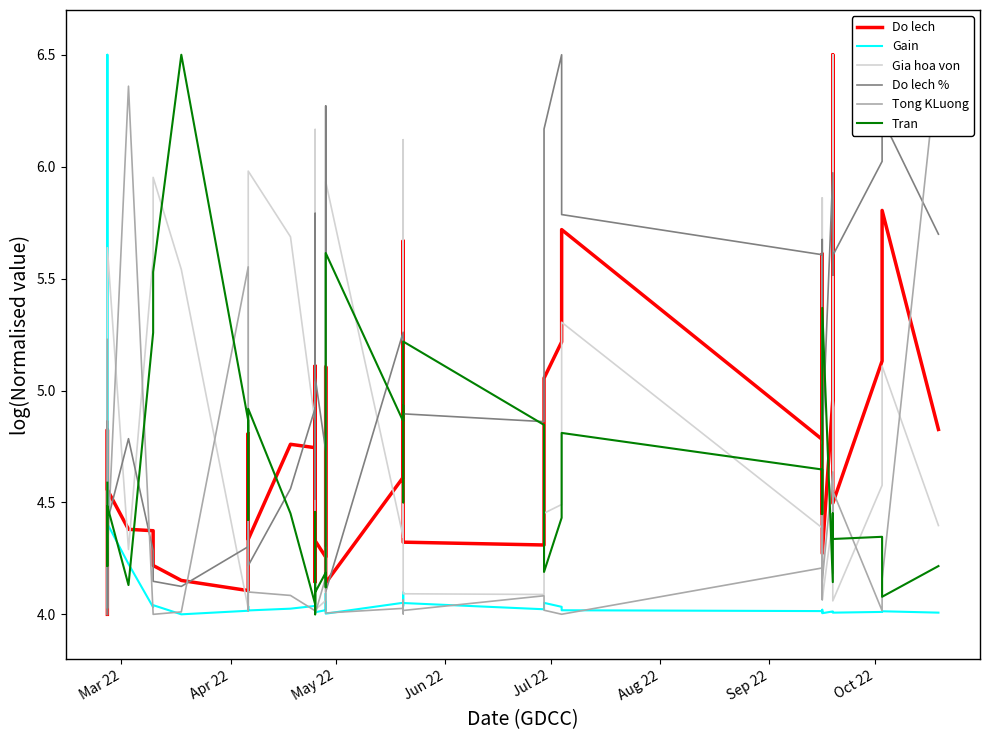

Where is the first local maximum for Do lech?

Apr 22